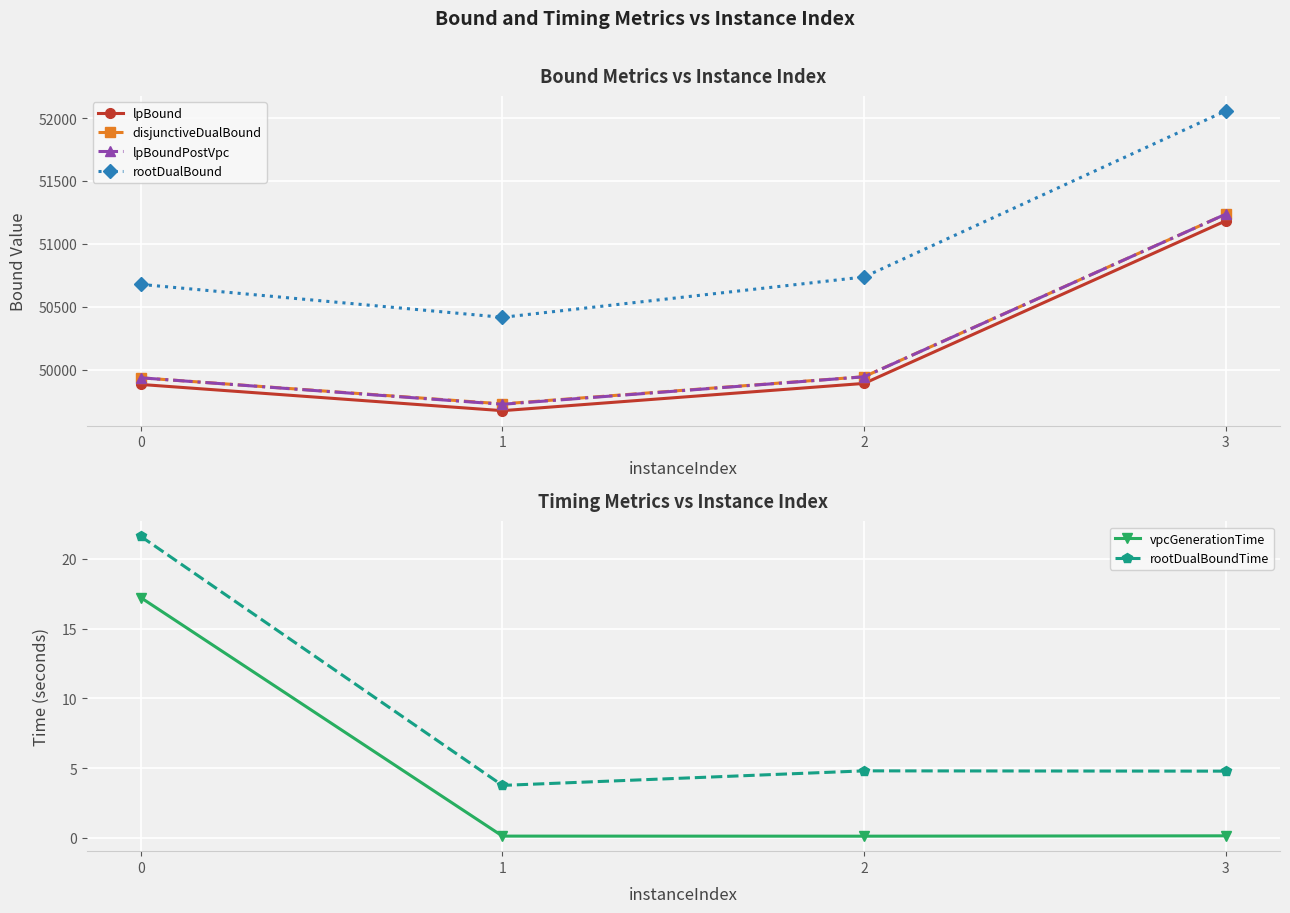

What is the difference between the highest and lowest values at 0?

50660.3